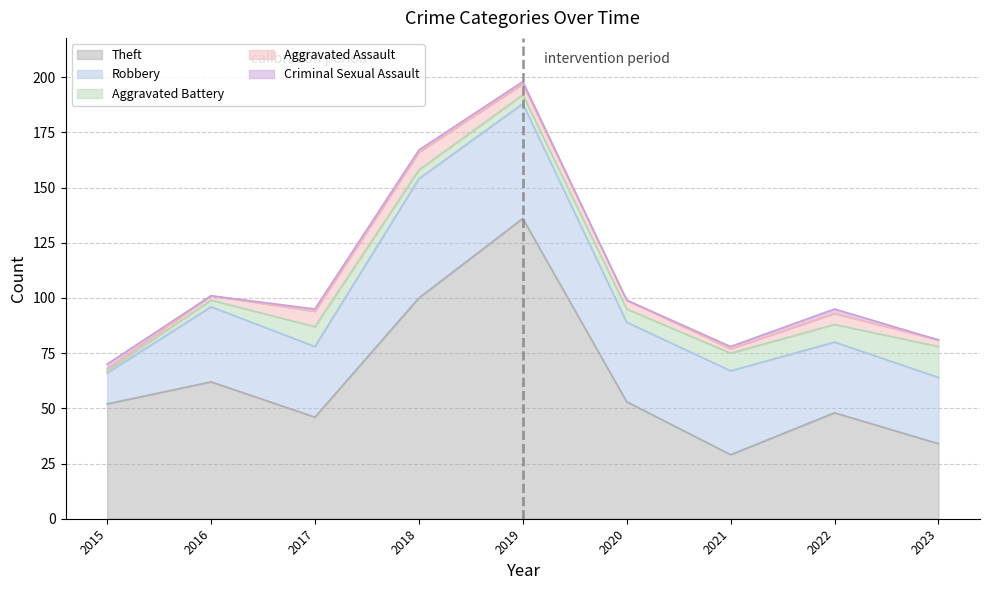

What are all the series names shown in the legend?

Theft, Robbery, Aggravated Battery, Aggravated Assault, Criminal Sexual Assault